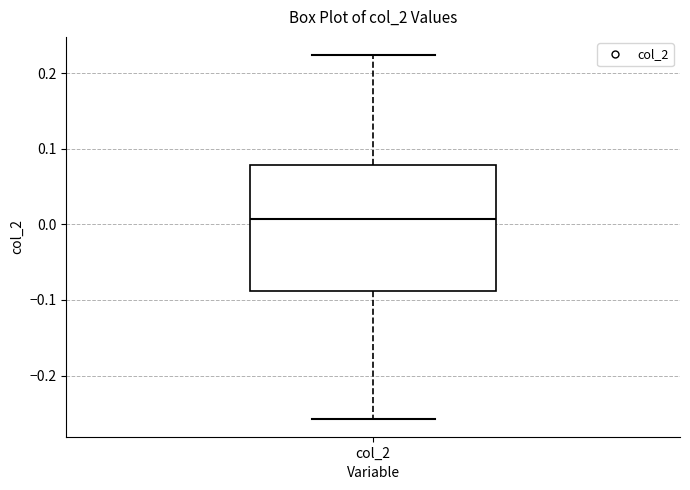

Transcribe this box plot: give where the median line is, the range the box spans, and where the two whiskers end, as read against the y-axis. The values are not printed on the chart, so give them approximately, as read against the axis.

median 0.01, box -0.09 to 0.08, whiskers -0.26 to 0.22